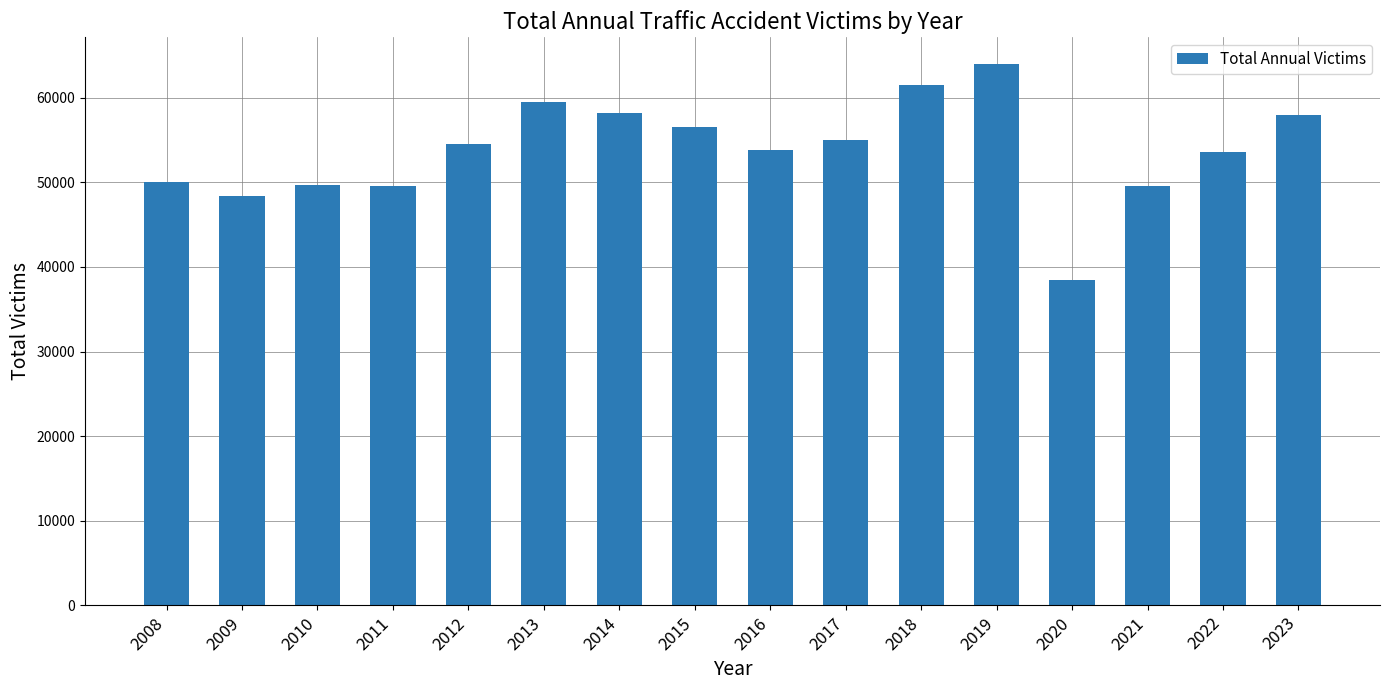

Approximately how many times larger is the value at 2023 compared to 2014?

1.0